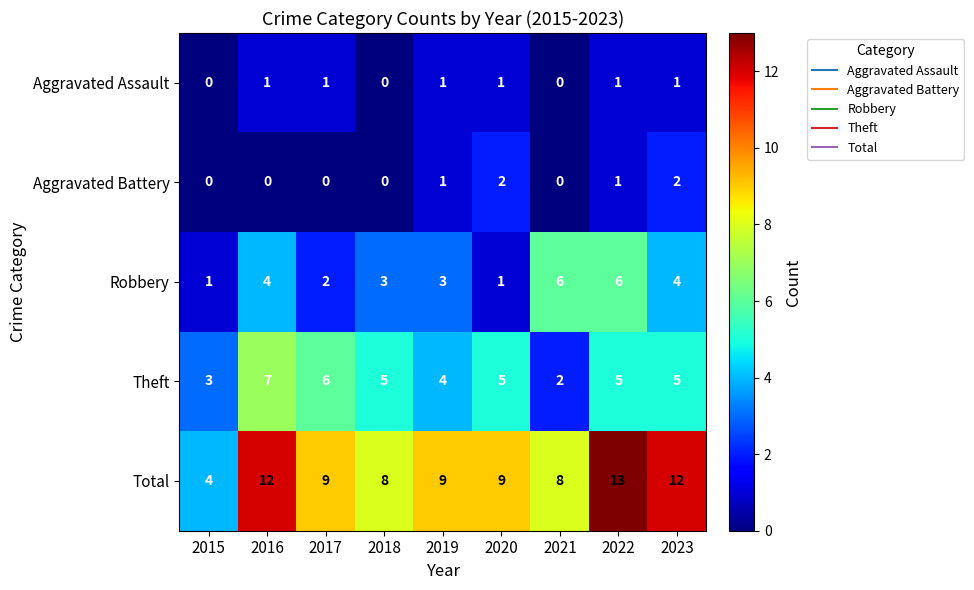

How many Total values are between 8 and 12?

7